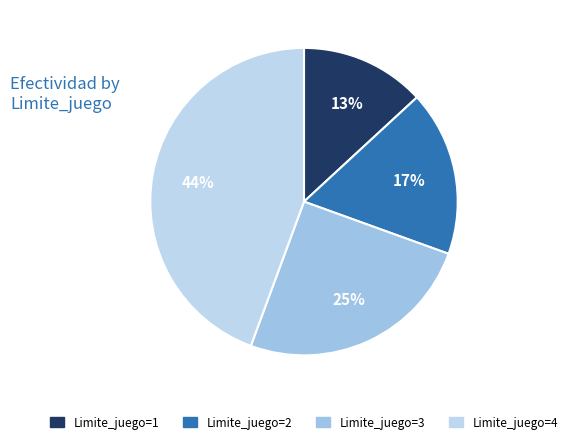

Does Limite_juego=1 represent more than half of the total?

No